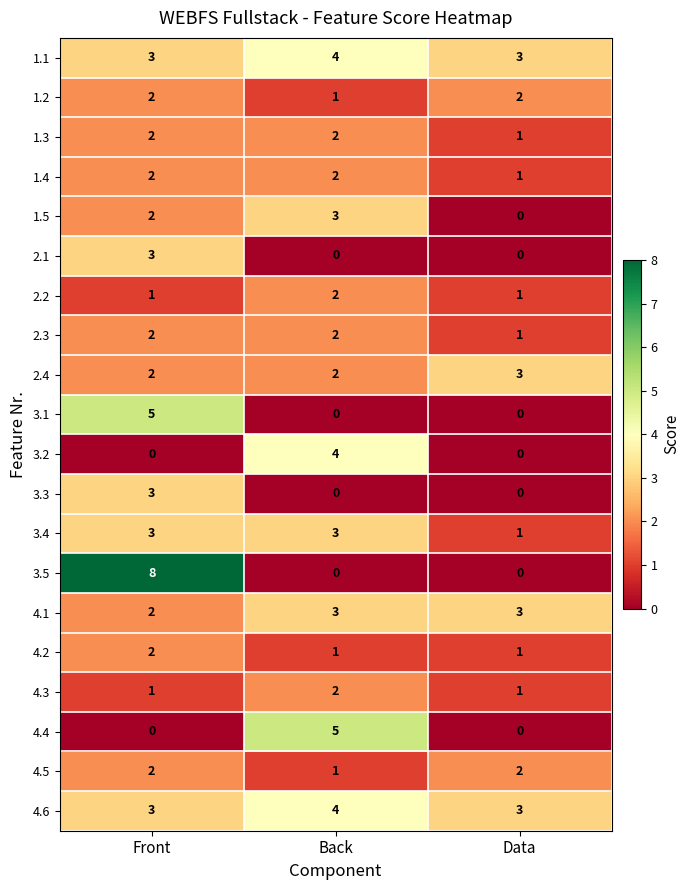

What is the sum of all 1.5 values?

5